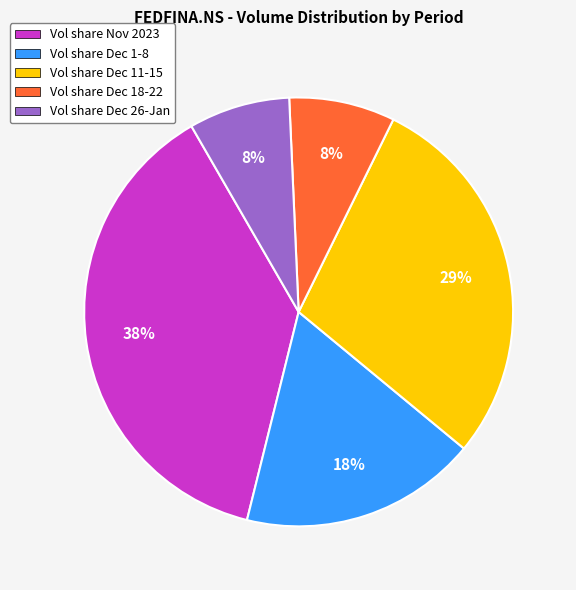

Which slice is the largest?

Vol share Nov 2023